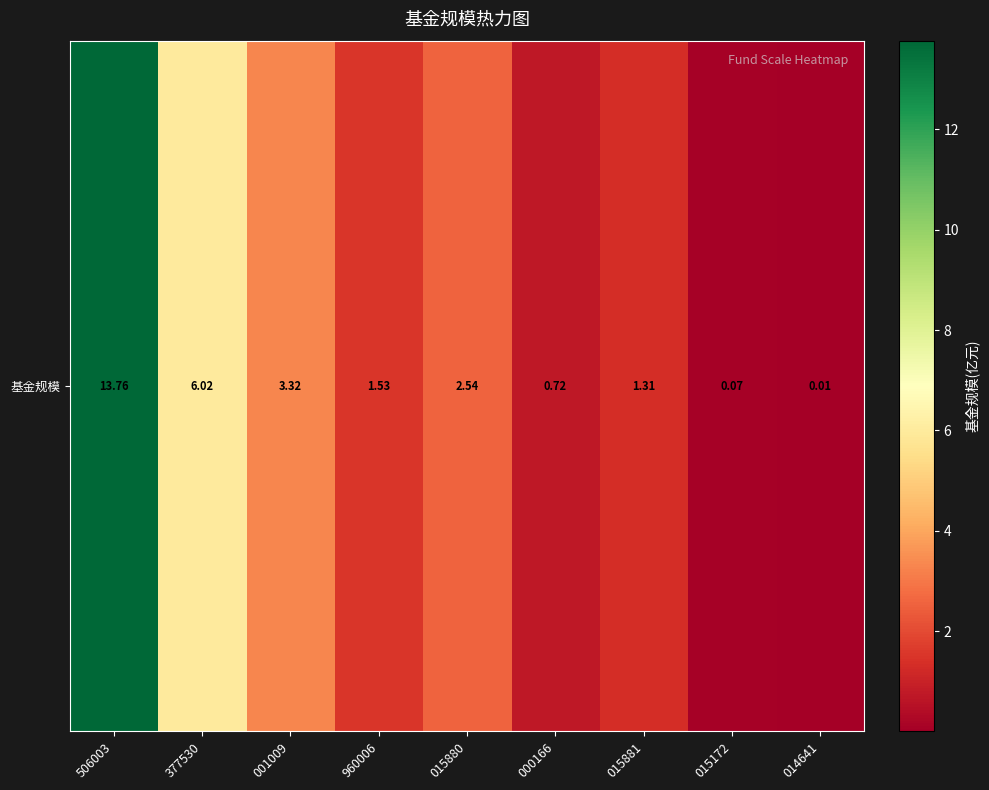

Between 001009 and 015881, which is larger?

001009